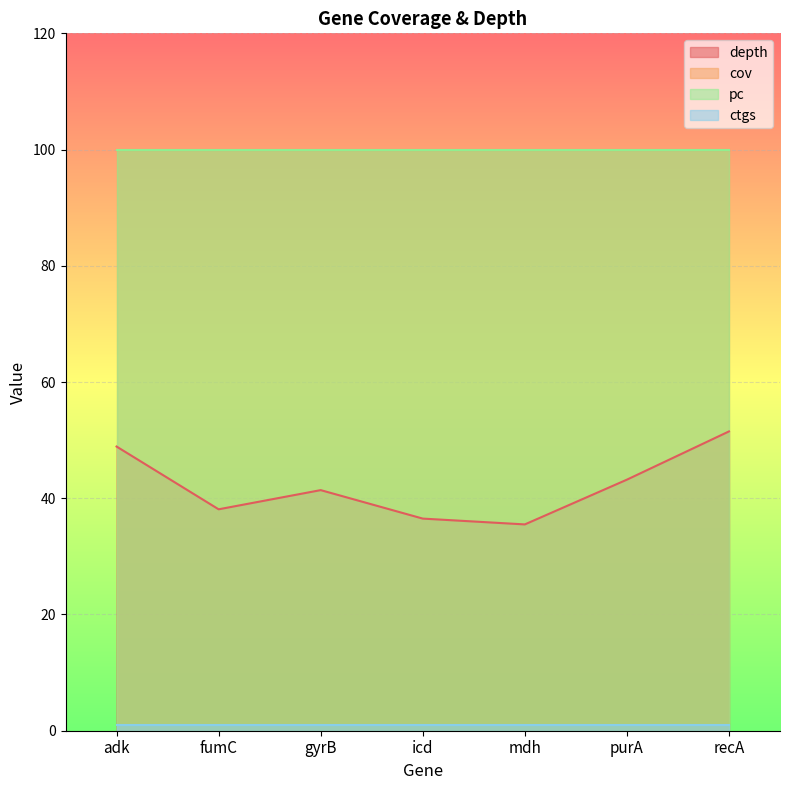

What position from the left is recA?

7